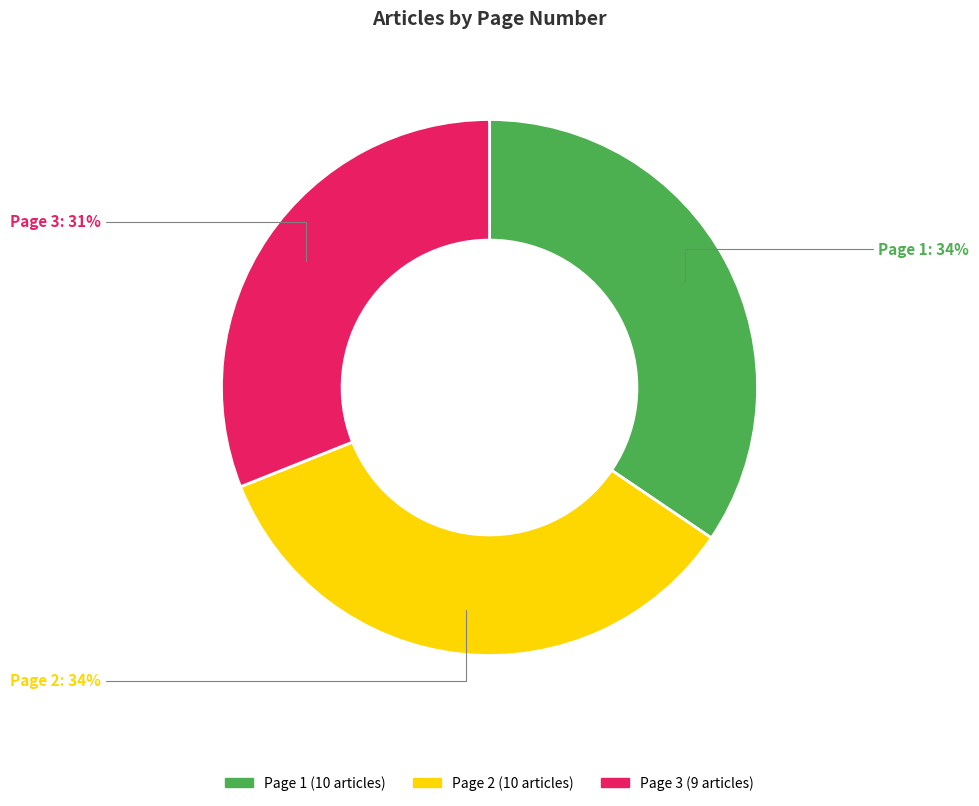

Which slice is the smallest?

Page 3